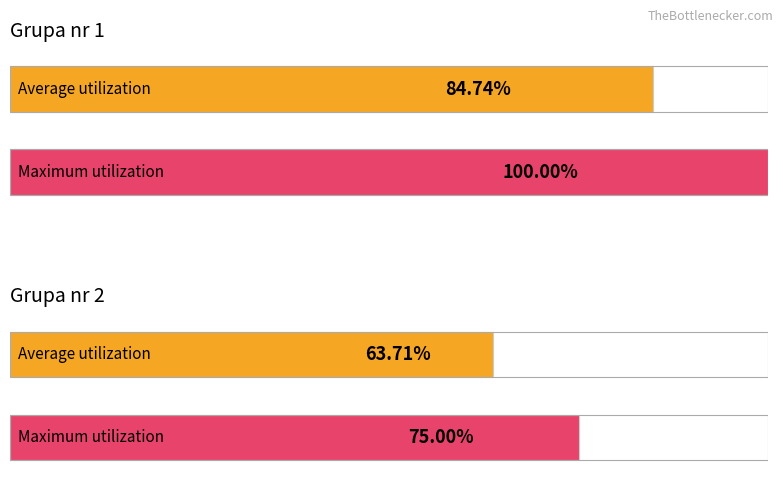

Which has a higher value, Grupa nr 1 or Grupa nr 2?

Grupa nr 1